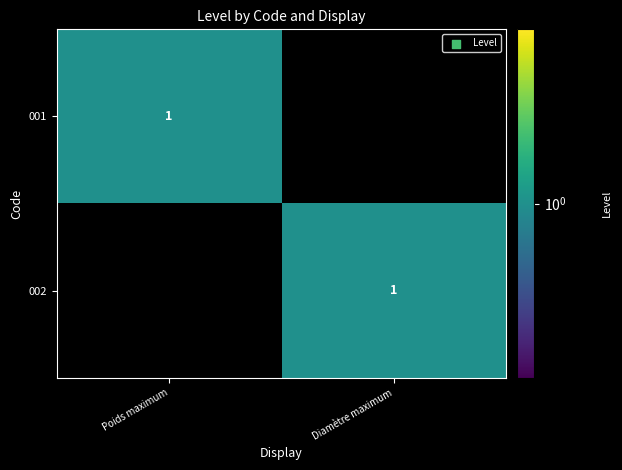

True or false: 001 has a value of 2 at Poids maximum.

False